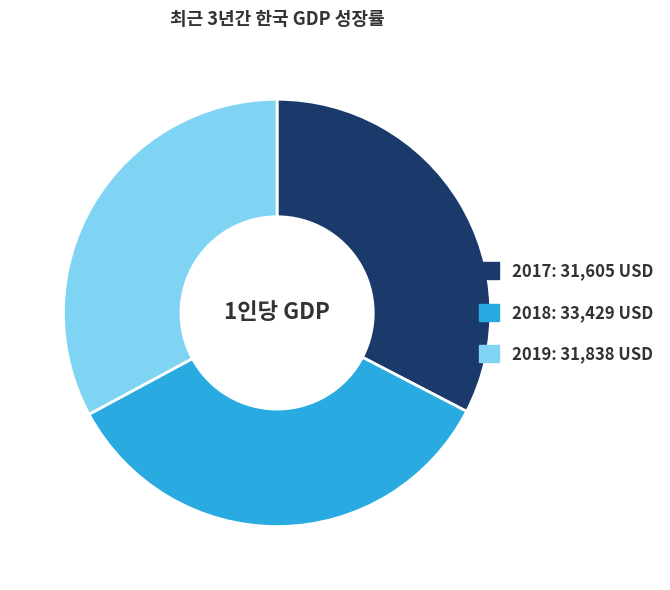

Does any single category account for the majority?

No